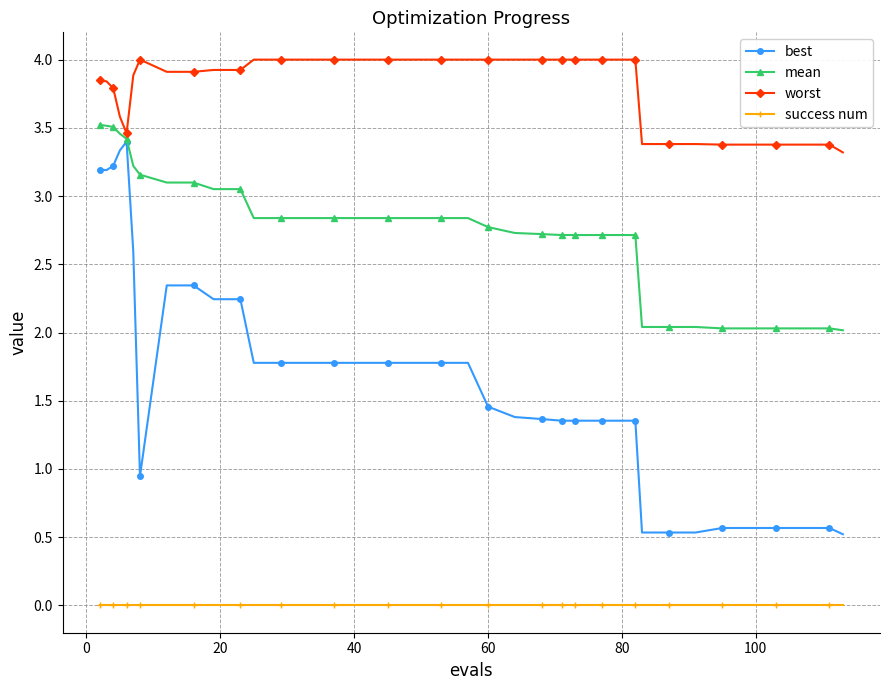

Rank the series by their average value, from lowest to highest.

success num, best, mean, worst